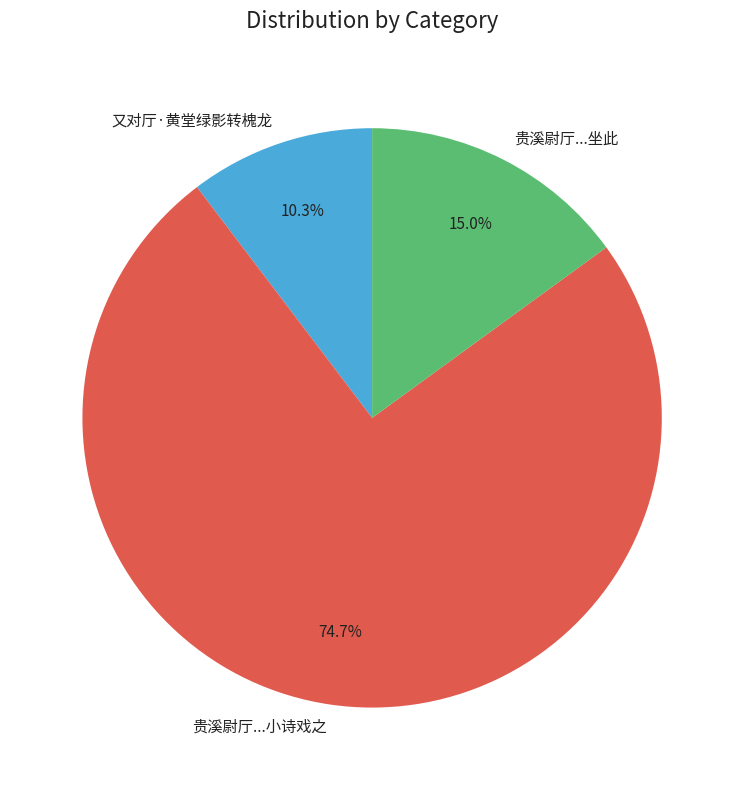

Which category has the biggest portion of the pie?

贵溪尉厅...小诗戏之